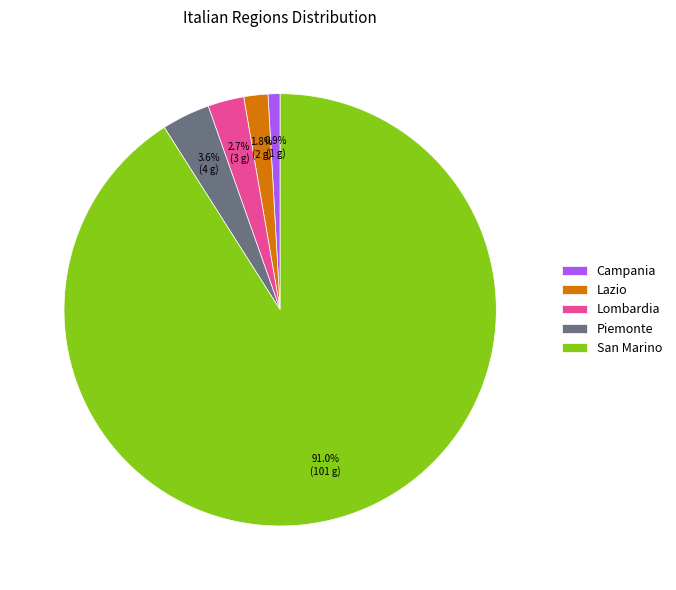

To the nearest percent, what is the difference between the San Marino and Lazio slice percentages?

89%